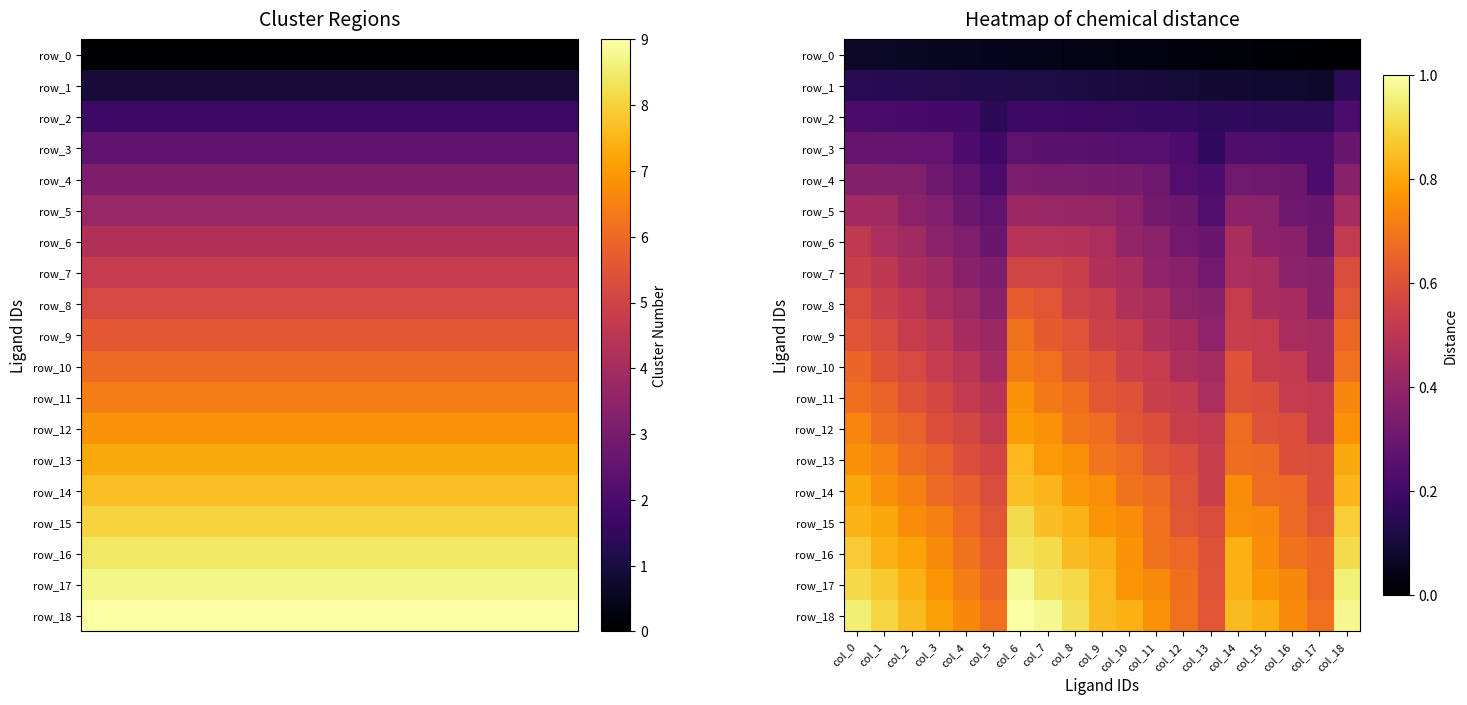

What is the difference between the highest and lowest values at col_7?

0.9